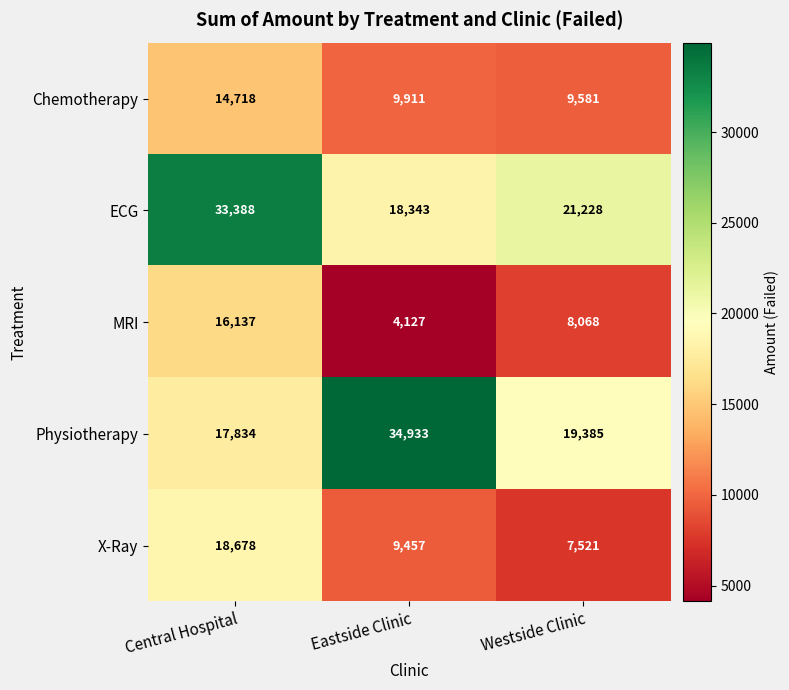

What is the difference between the highest and lowest values at Eastside Clinic?

30806